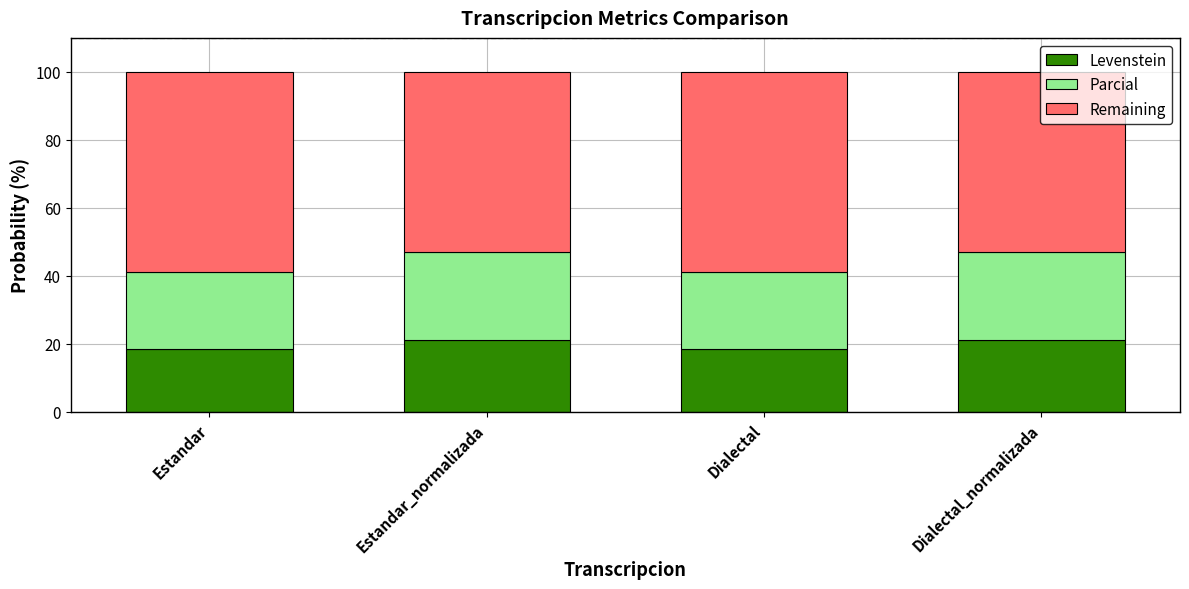

The value of Levenstein at Estandar_normalizada is 9.4. True or false?

False